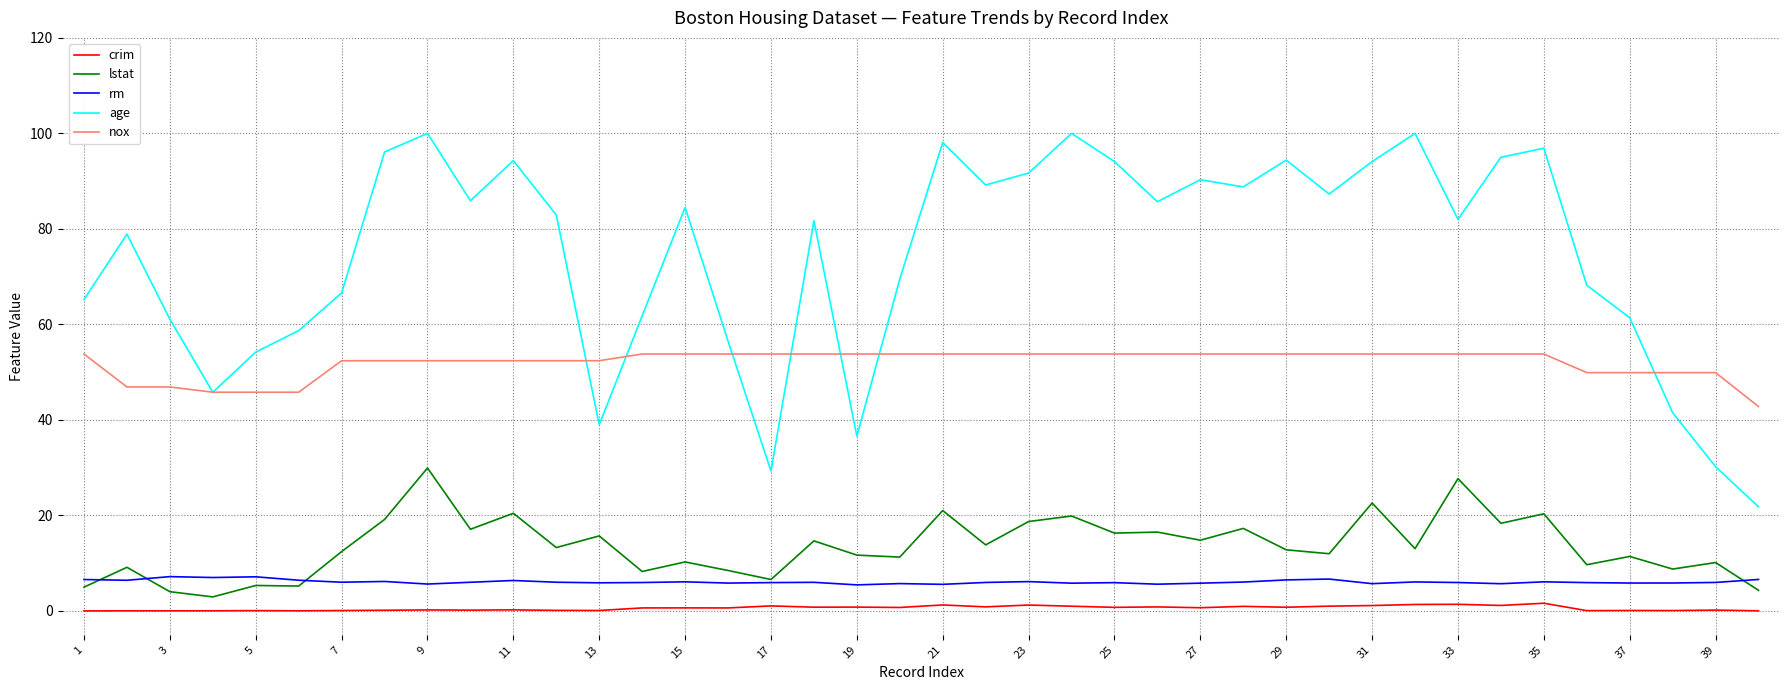

List the series in order of their peak value, highest first.

age, nox, lstat, rm, crim